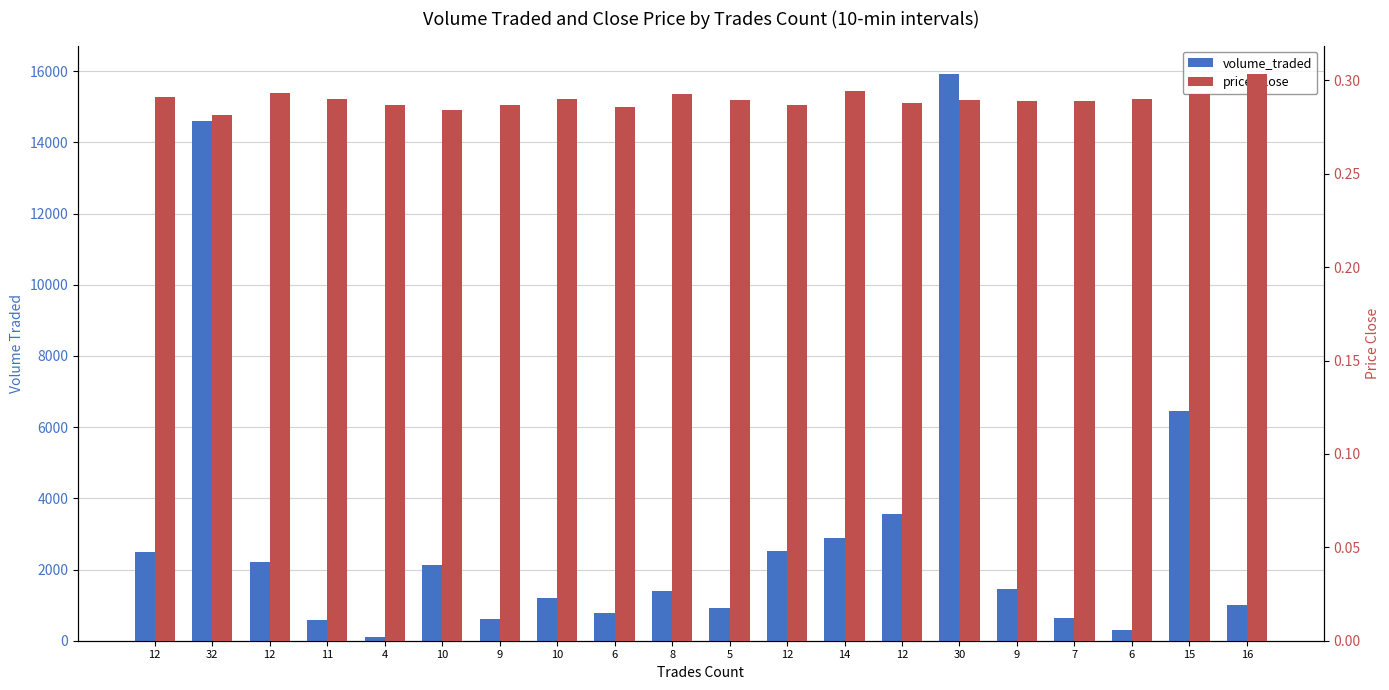

What is the total value across all series at 9?

611.1